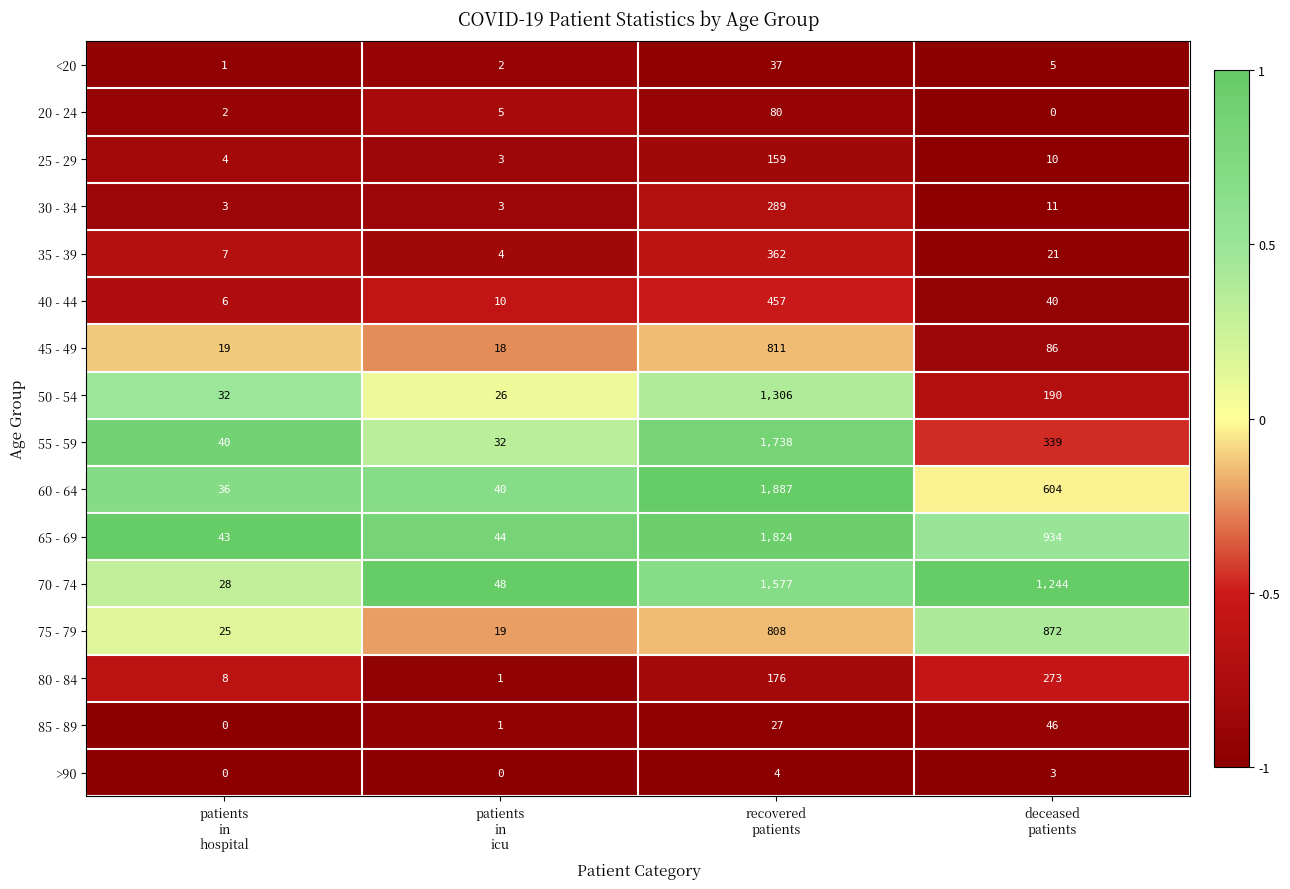

How many >90 values are between 0 and 4?

4